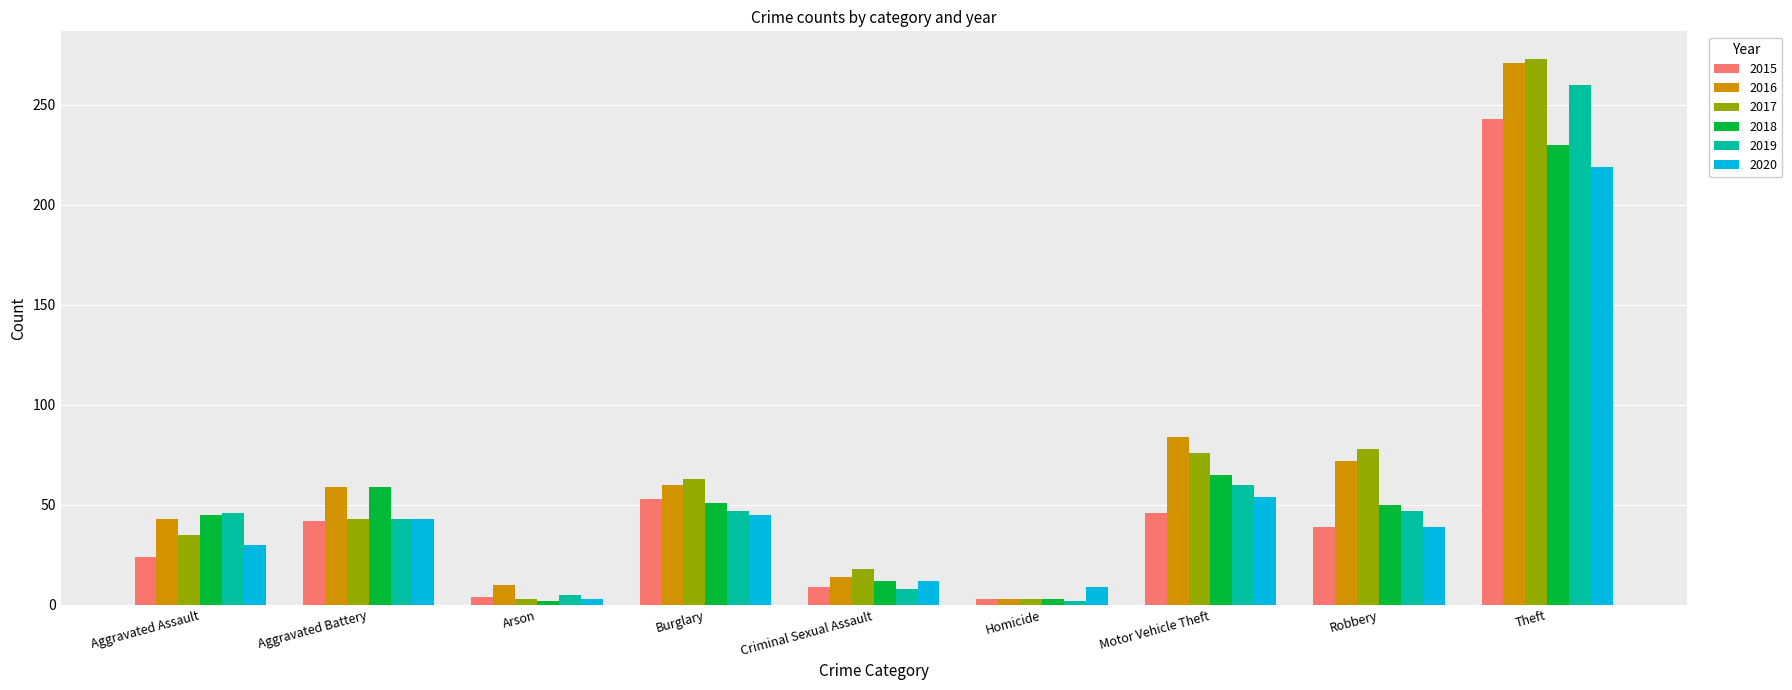

What position from the right is Robbery?

2